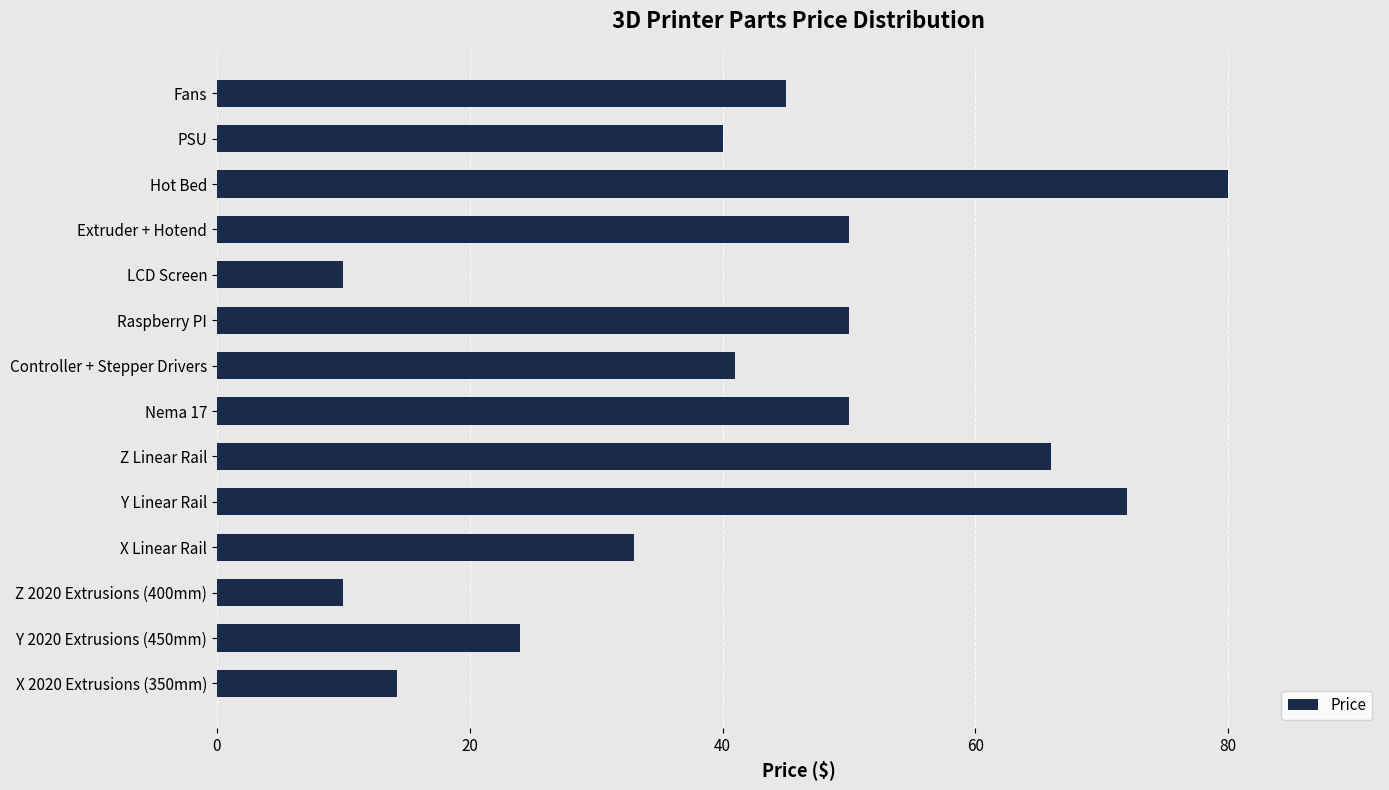

Which category has the highest value across all series?

Hot Bed